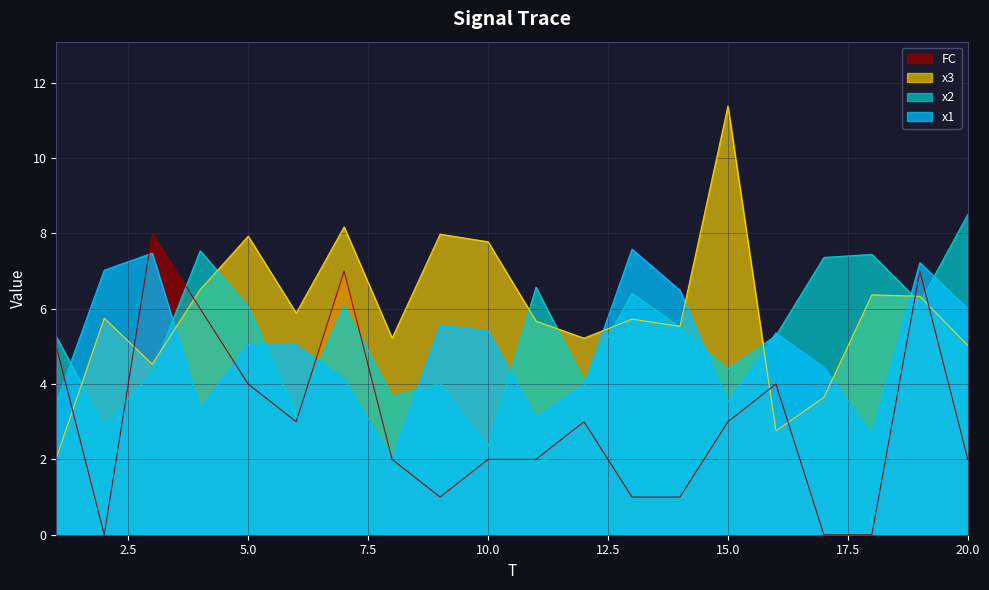

What value does the x1 series have at 10.0?

5.4